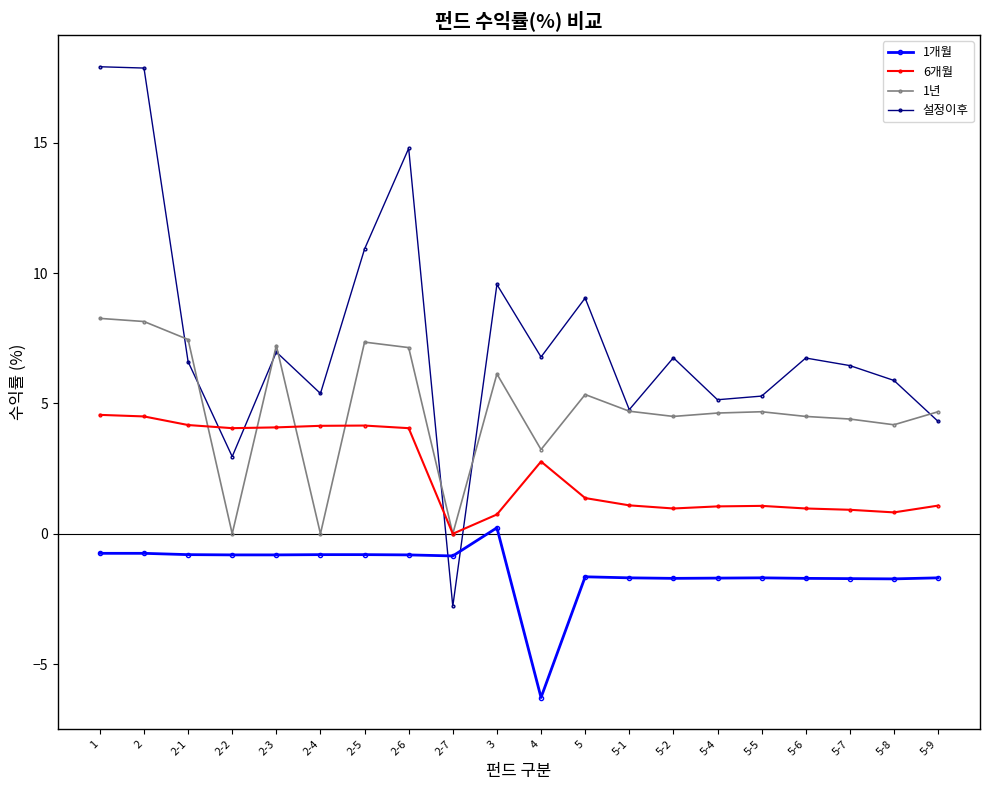

Where do 6개월 and 설정이후 first cross each other?

2-1 and 2-2